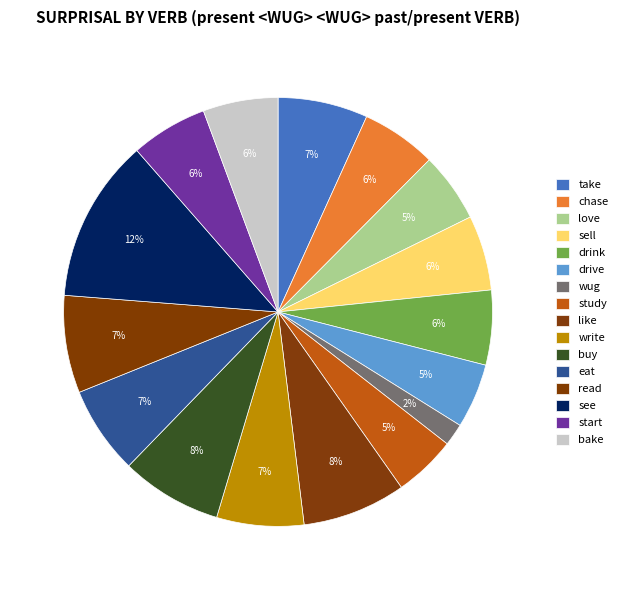

Count the number of slices in the pie.

16